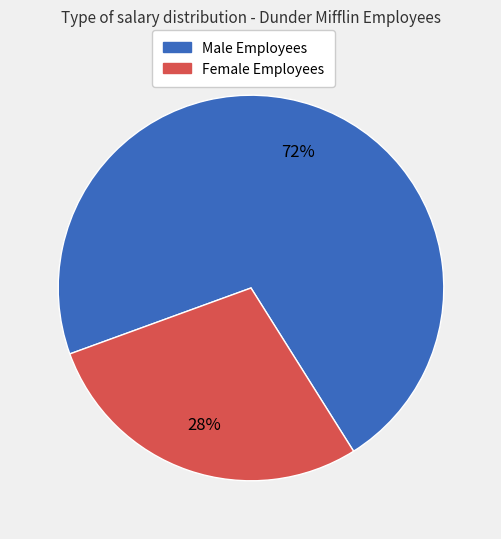

To the nearest percent, what is the average slice percentage?

50%